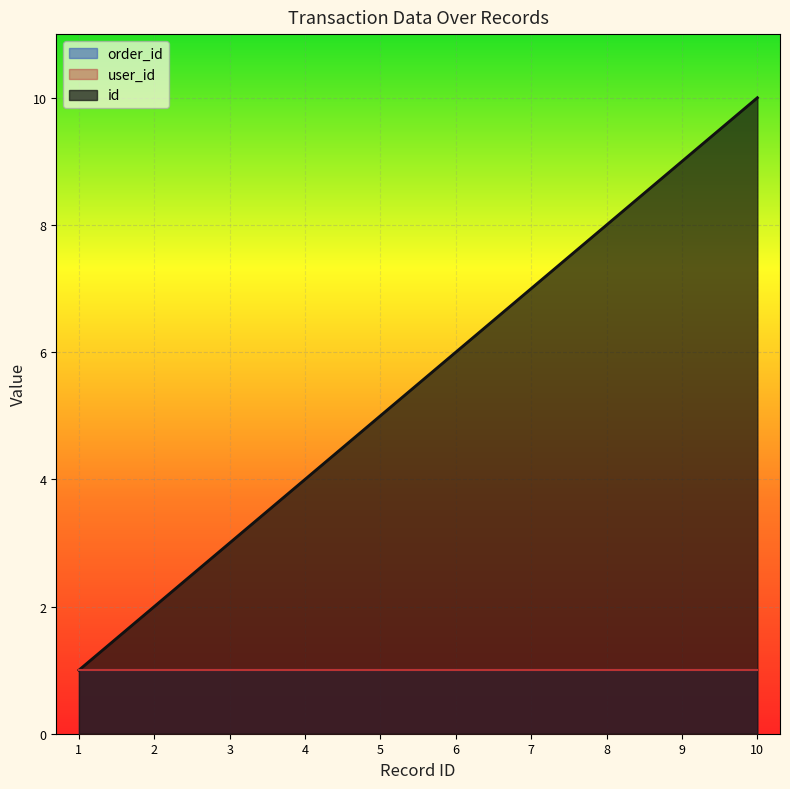

What is the highest value of the order_id series?

1